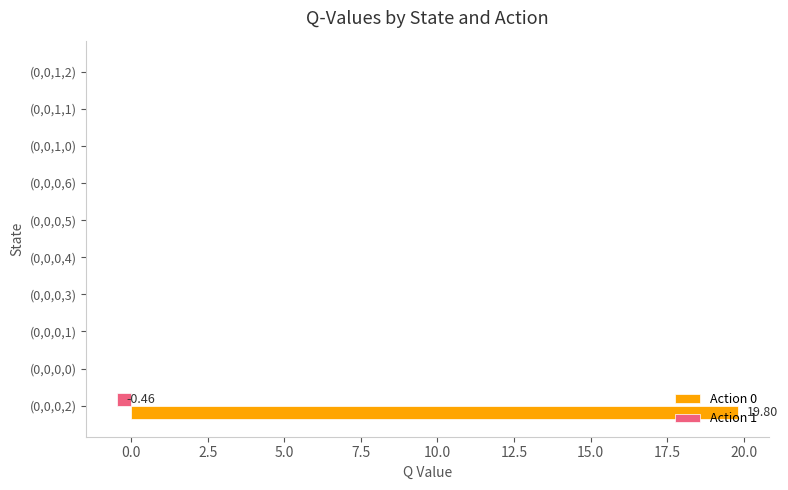

At which category is the sum across all series the highest?

(0,0,0,2)